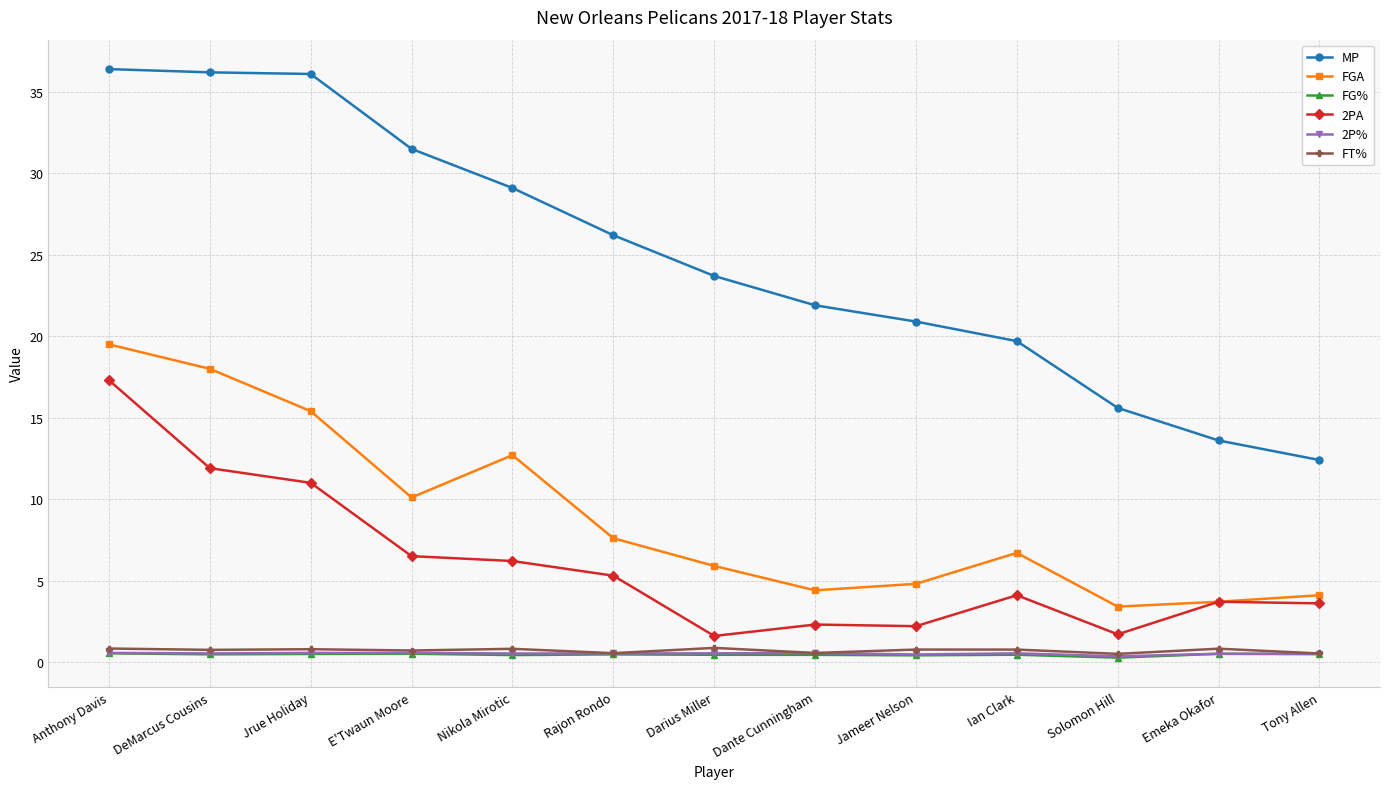

What are all the series names shown in the legend?

MP, FGA, FG%, 2PA, 2P%, FT%